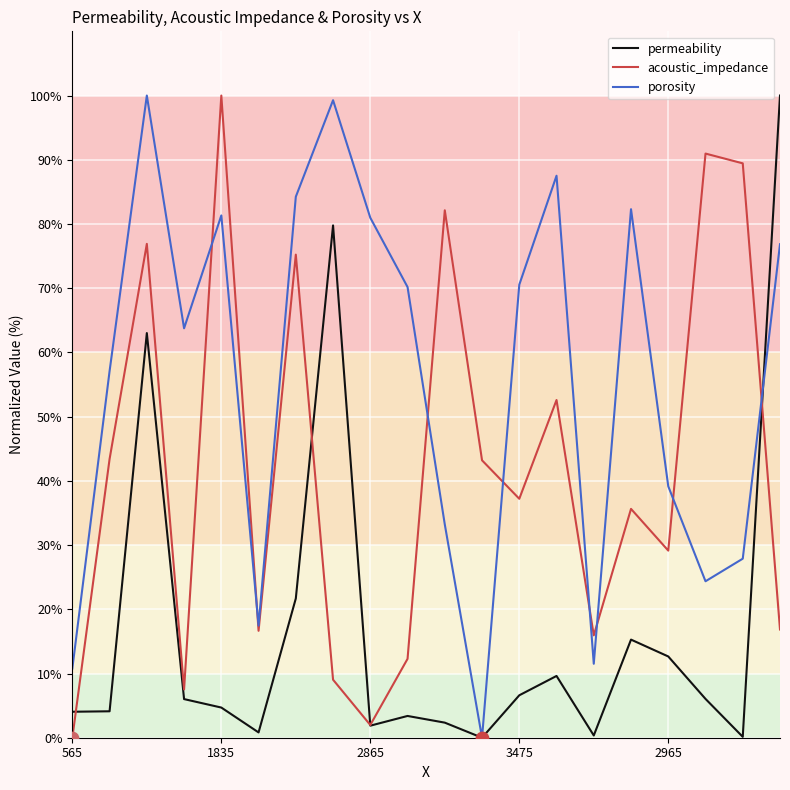

Which series has the largest total across all categories?

porosity